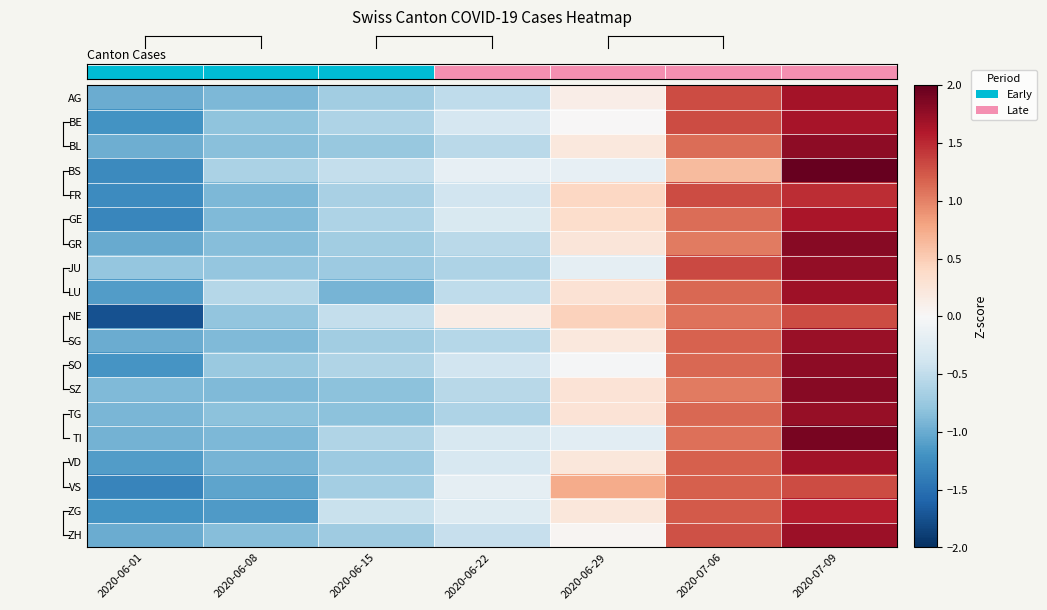

How many series are shown in this chart?

19